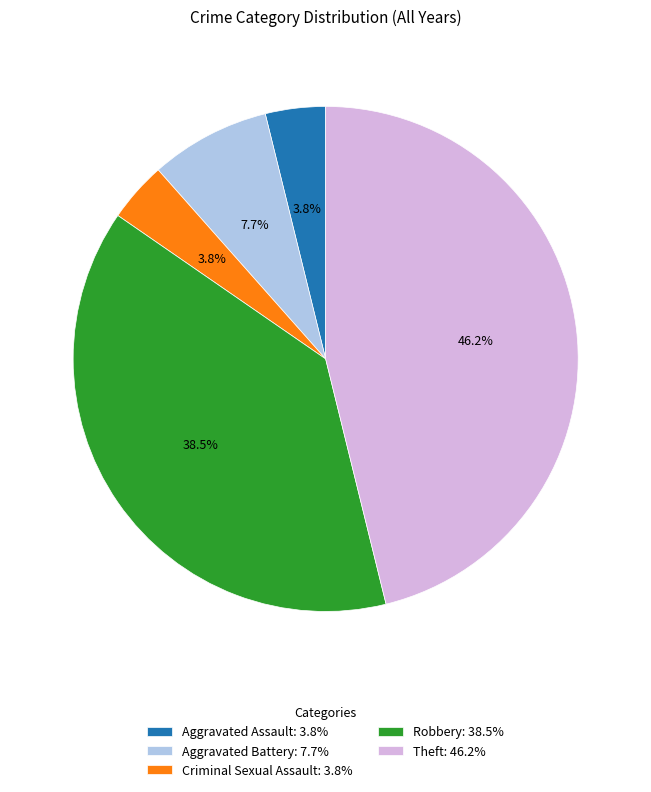

What percentage do Aggravated Assault: 3.8% and Aggravated Battery: 7.7% together represent?

11.5%